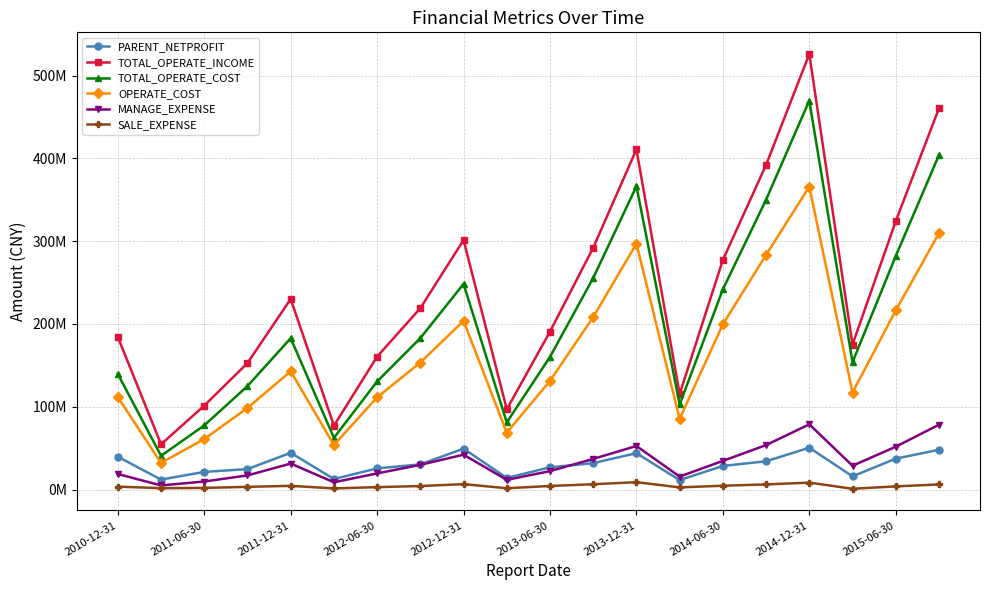

At which category is the sum across all series the highest?

2014-12-31